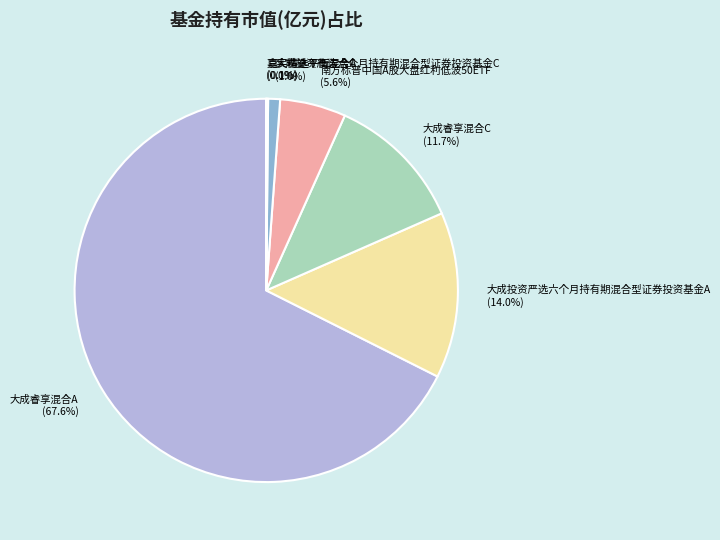

How much of the chart is everything except 大成投资严选六个月持有期混合型证券投资基金A?

86.0%